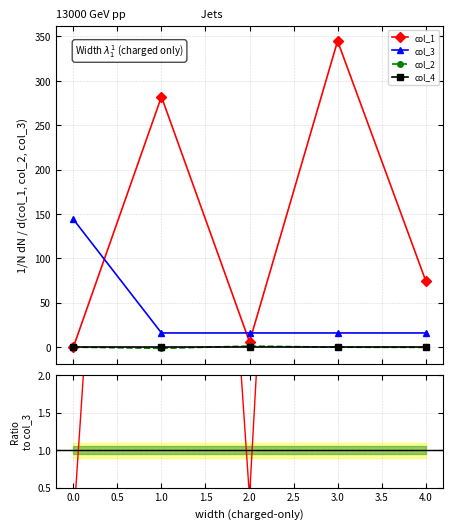

Reading left to right, extract all data points from this chart.

col_1: 0.0	282.2	5.9	344.9	75.0
col_3: 144.0	16.0	16.0	16.0	16.0
col_2: 0.0	-1.4	1.2	-0.1	-0.3
col_4: 0.0	0.0	0.0	0.0	0.0
col_1/col_3: 0.0	17.6	0.4	21.6	4.7